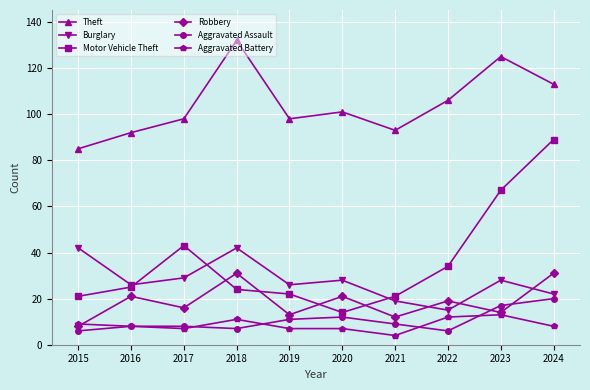

At which label does Aggravated Battery first exceed 8?

2015